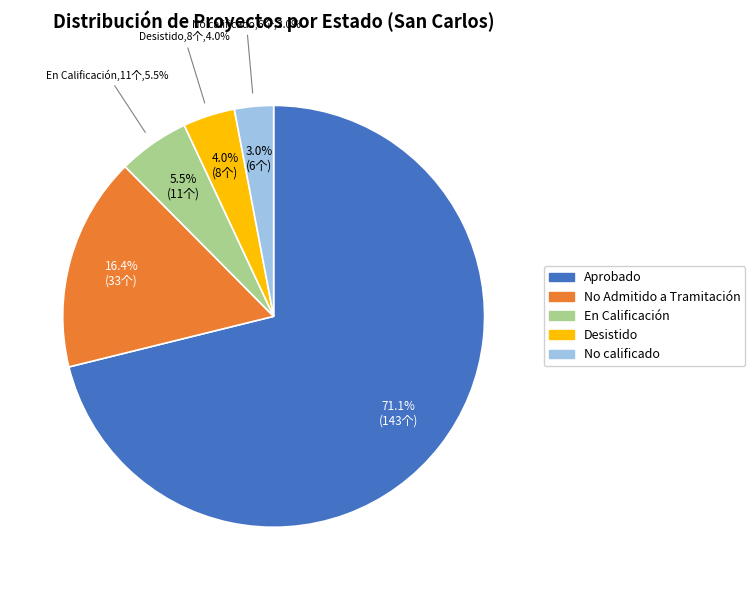

To the nearest percent, what percentage of the pie is Desistido?

4%